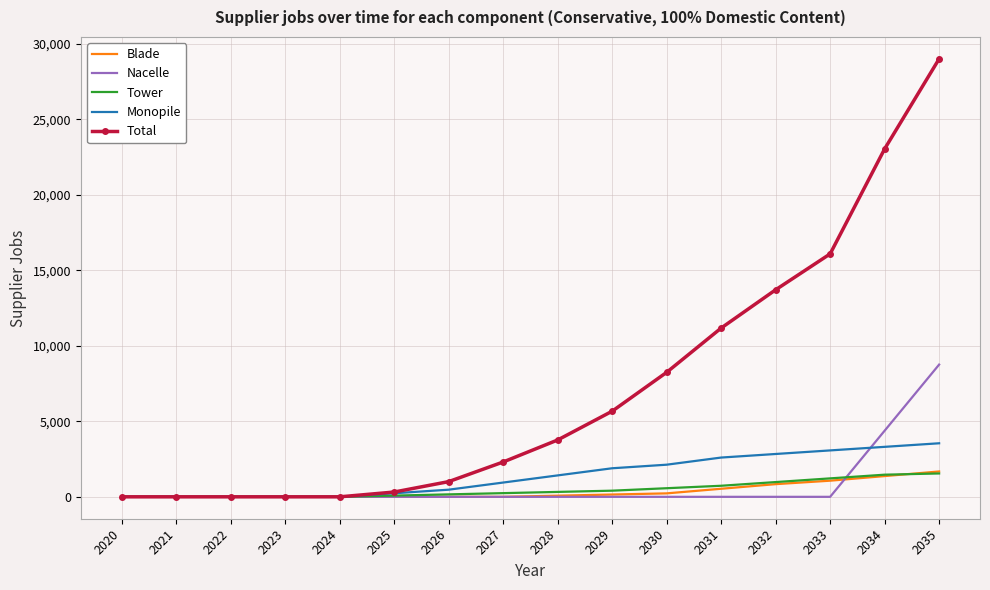

At which label does Total reach its peak?

2035